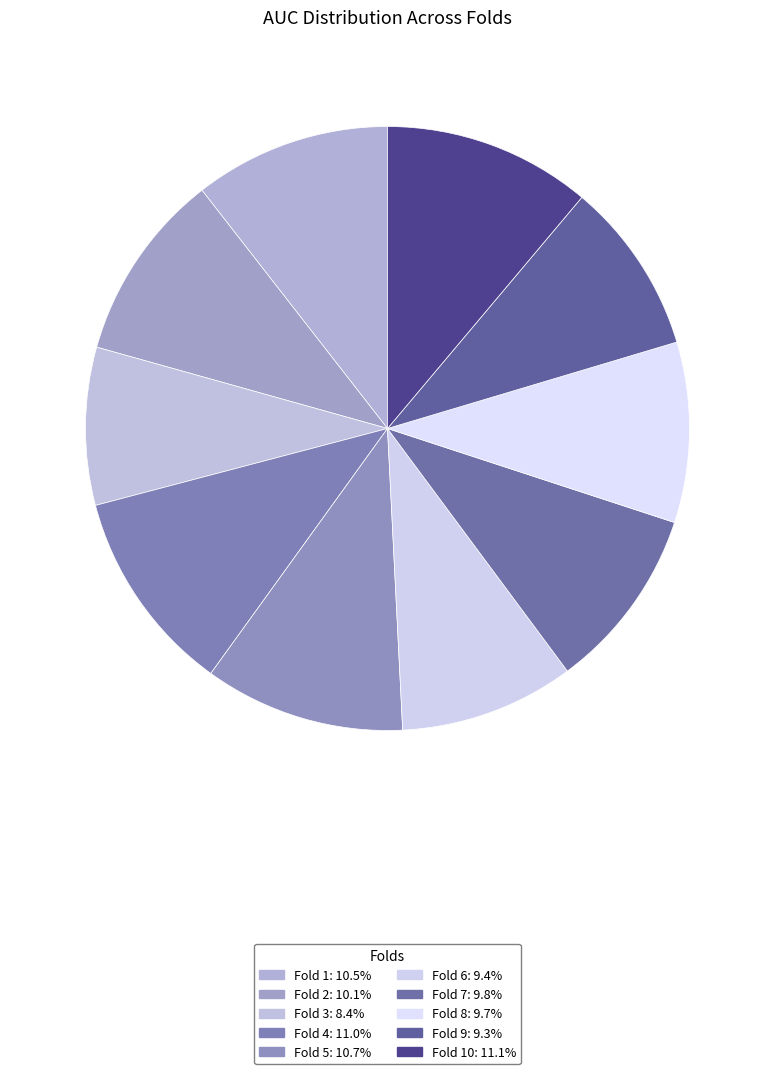

Is there a majority slice in this chart?

No